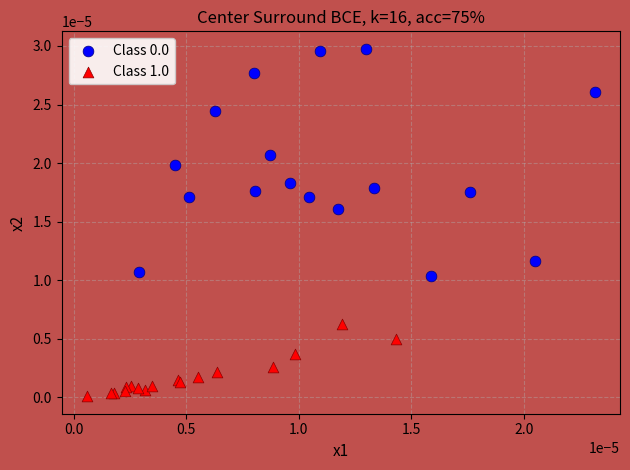

Which series contains the lowest Y value?

Class 1.0